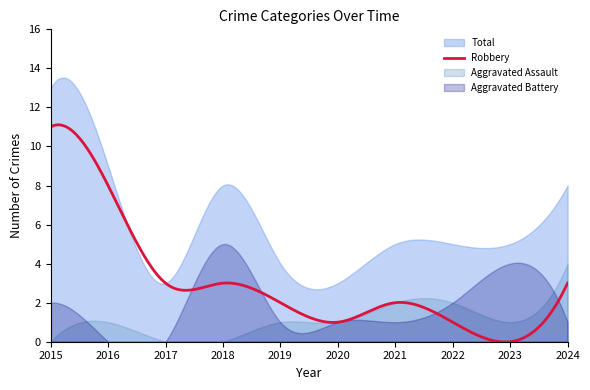

What is the value of the Robbery point at the 4th from the left?

3